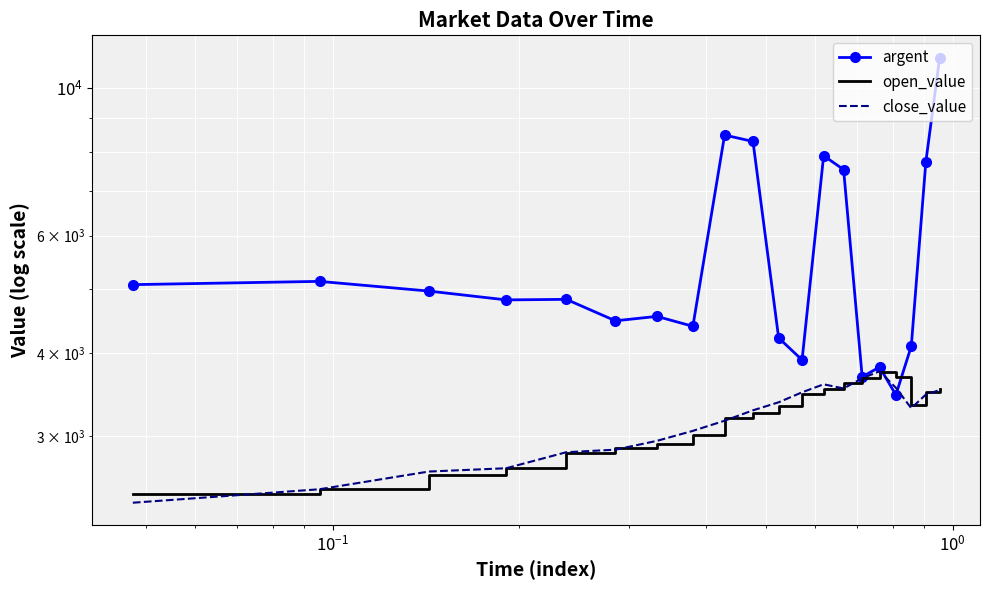

Reading right to left, extract all data points from this chart.

argent: 11103.2	7742.8	4096.6	3462.1	3811.9	3684.6	7540.5	7911.0	3905.9	4215.9	8309.9	8496.6	4388.0	4540.9	4472.1	4816.1	4807.0	4956.1	5124.7	5067.1
open_value: 3539.0	3491.5	3345.8	3680.7	3745.5	3672.2	3603.4	3532.5	3467.1	3333.1	3248.2	3191.6	3014.4	2924.3	2878.5	2836.3	2690.5	2622.0	2501.0	2460.6
close_value: 3520.8	3466.1	3306.2	3548.1	3755.8	3667.6	3539.8	3591.1	3493.3	3374.8	3282.4	3166.5	3057.4	2953.8	2865.1	2840.1	2687.1	2656.5	2498.9	2385.3